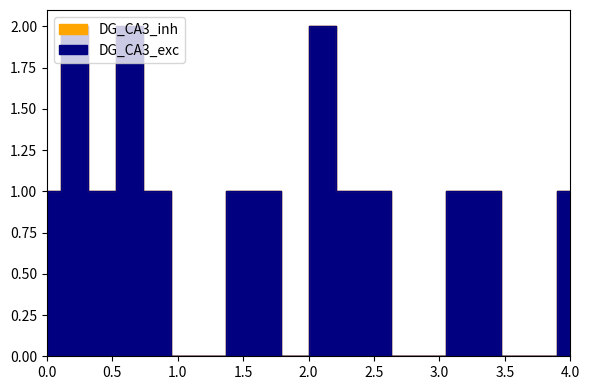

Is it true that DG_CA3_exc equals 1 at 2?

False